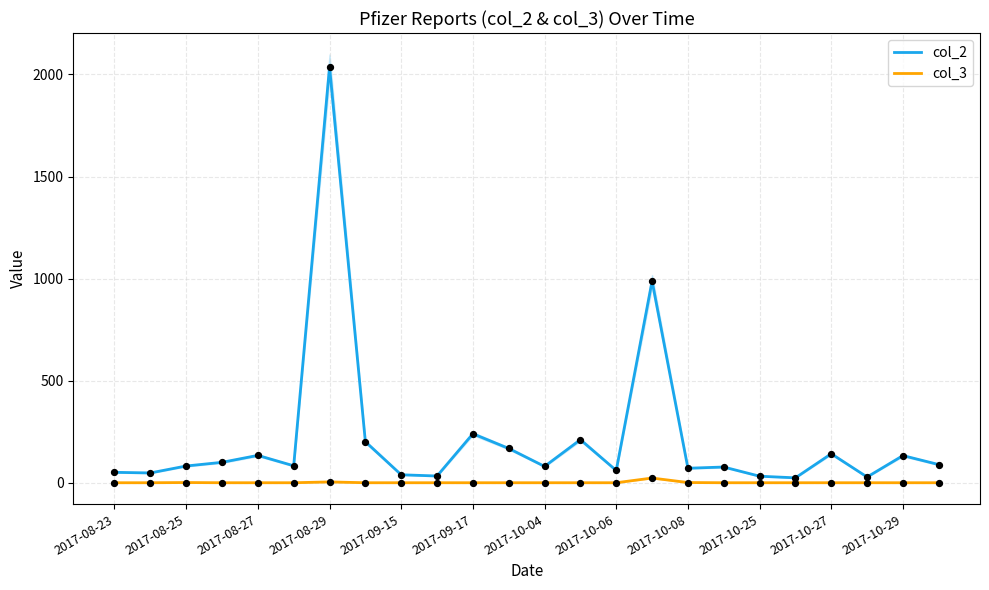

Which series reaches the minimum Y coordinate?

col_3